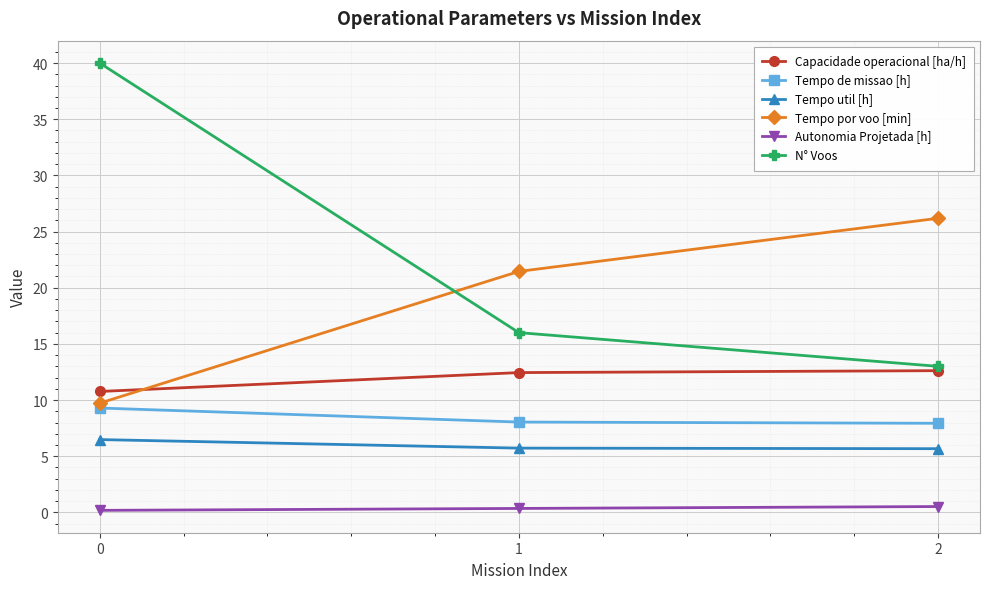

What is the value of the Tempo de missao [h] point at the 3rd from the left?

7.9